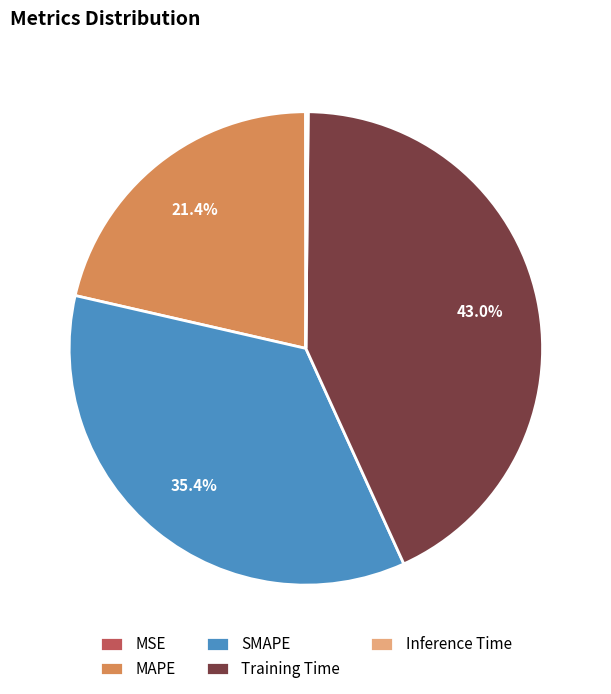

The MAPE slice represents 7% of the pie. True or false?

False